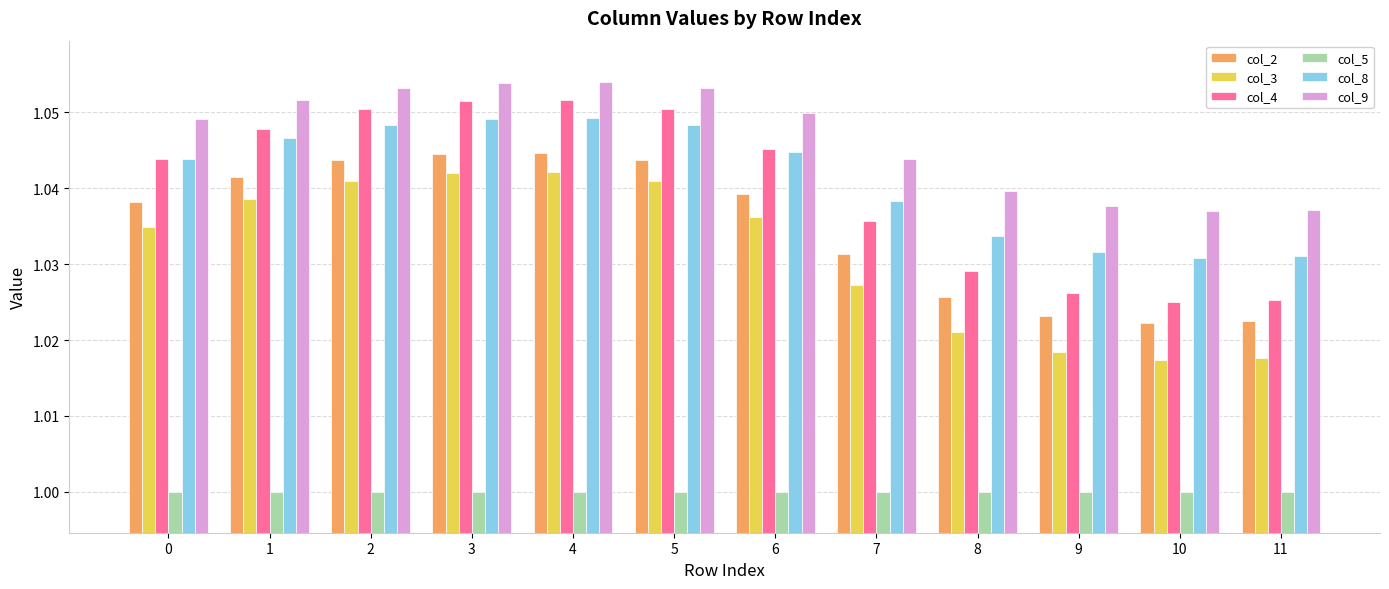

How many bars are there in total?

72